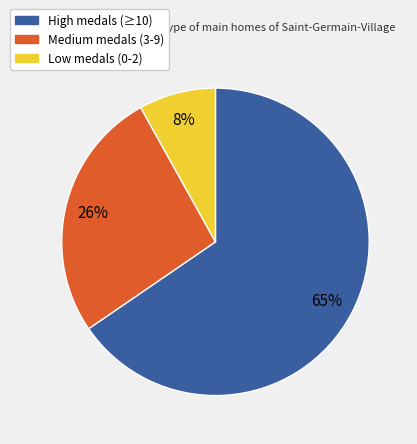

Is there any slice that represents more than half of the pie?

Yes